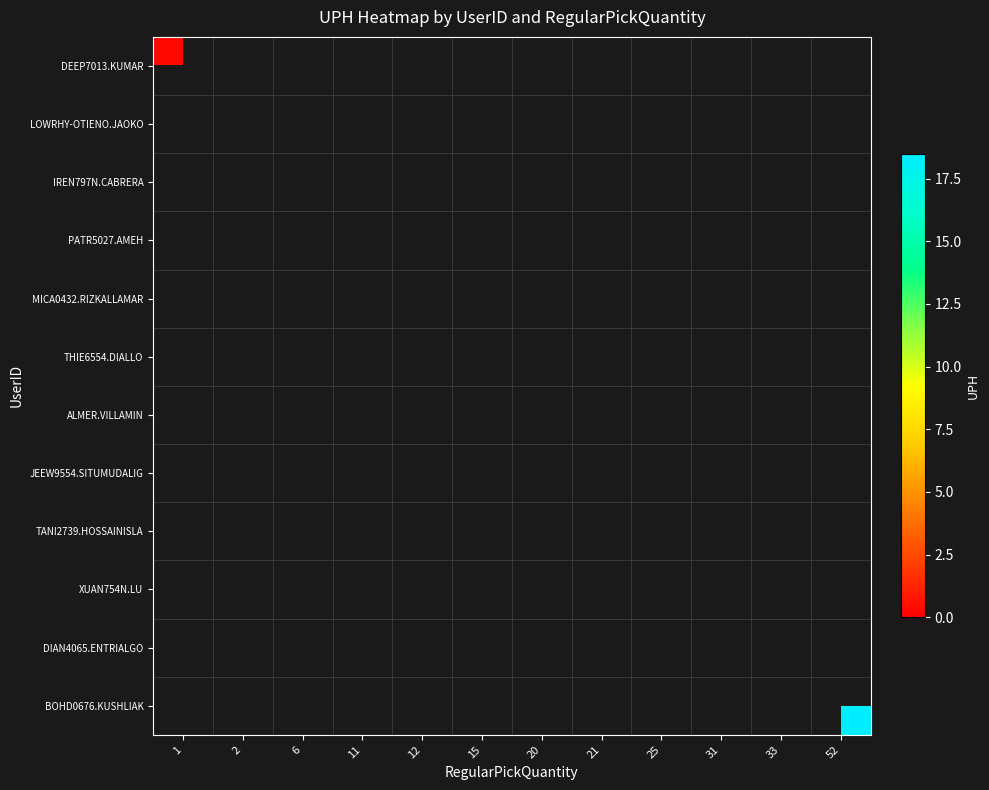

Rank the series at 11 from highest to lowest value.

DEEP7013.KUMAR, LOWRHY-OTIENO.JAOKO, IREN797N.CABRERA, PATR5027.AMEH, MICA0432.RIZKALLAMAR, THIE6554.DIALLO, ALMER.VILLAMIN, JEEW9554.SITUMUDALIG, TANI2739.HOSSAINISLA, XUAN754N.LU, DIAN4065.ENTRIALGO, BOHD0676.KUSHLIAK